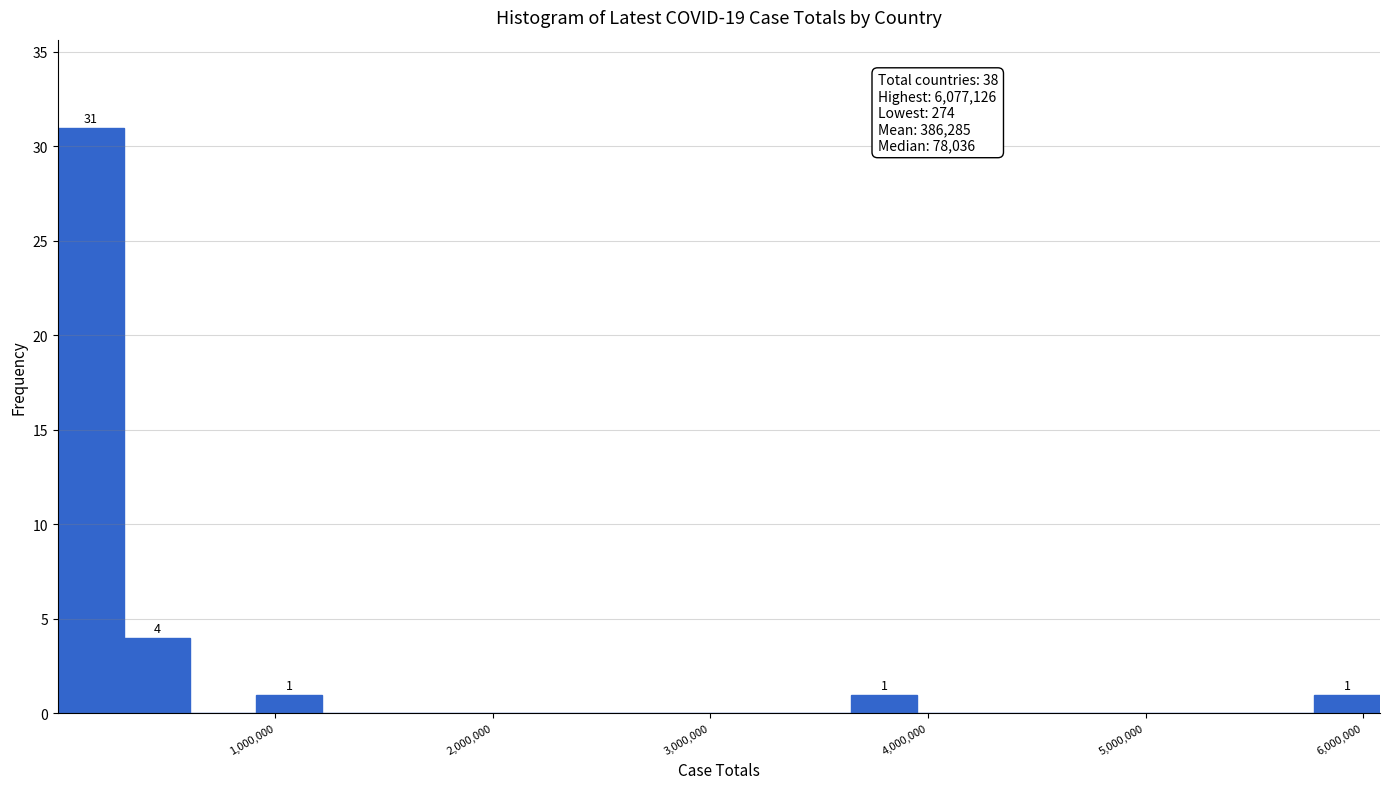

Read against the x-axis, roughly where is the centre of the tallest bar?

200000